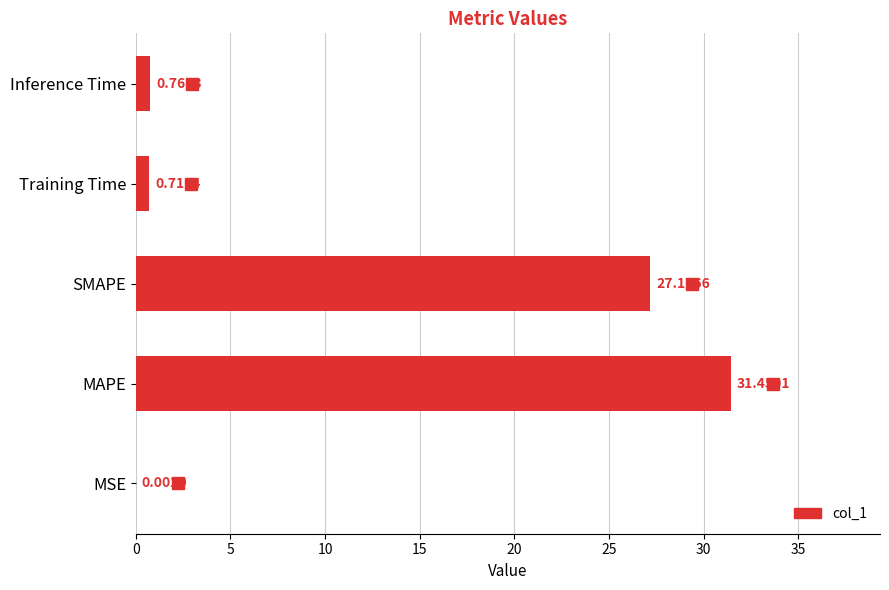

At which label is the value closest to 15?

SMAPE